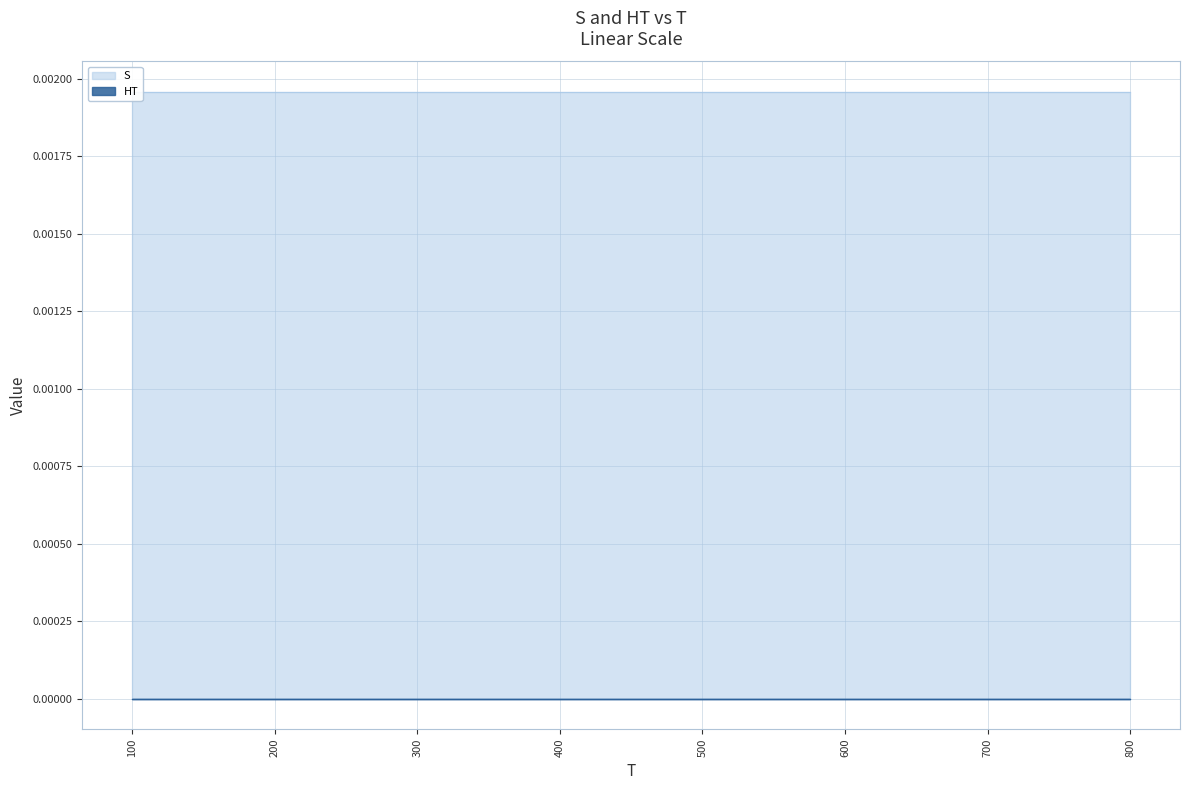

True or false: S and HT cross at least once.

False